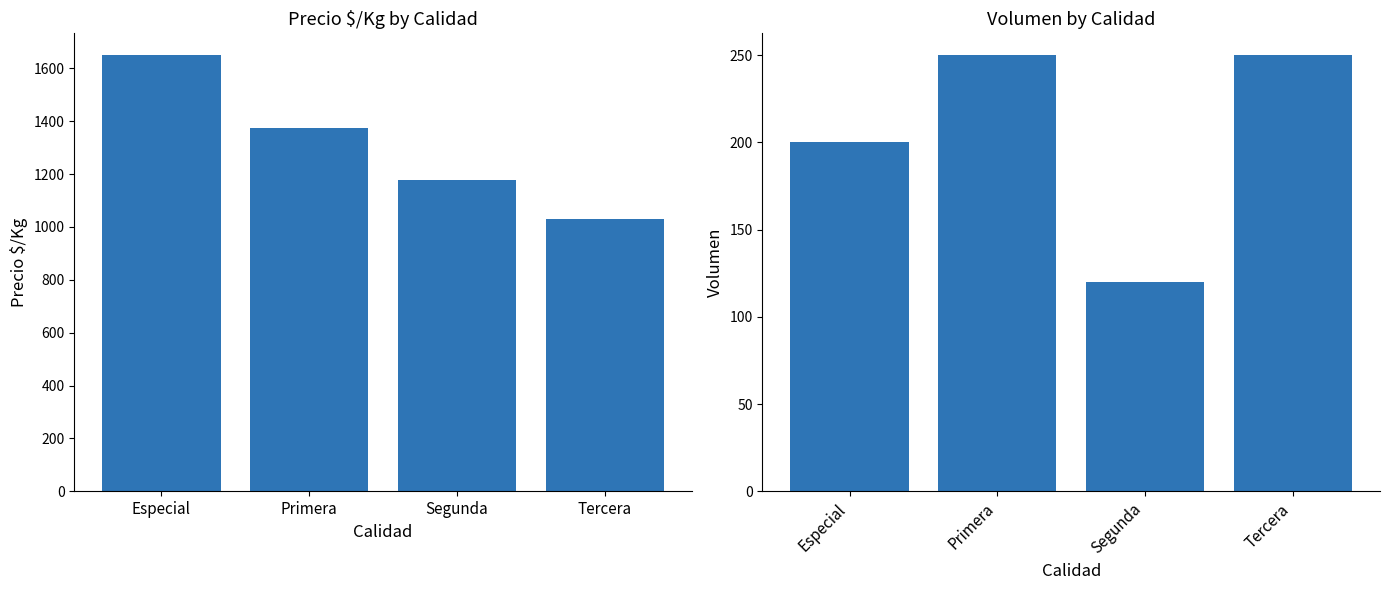

What is the difference between the highest and lowest values at Segunda?

1059